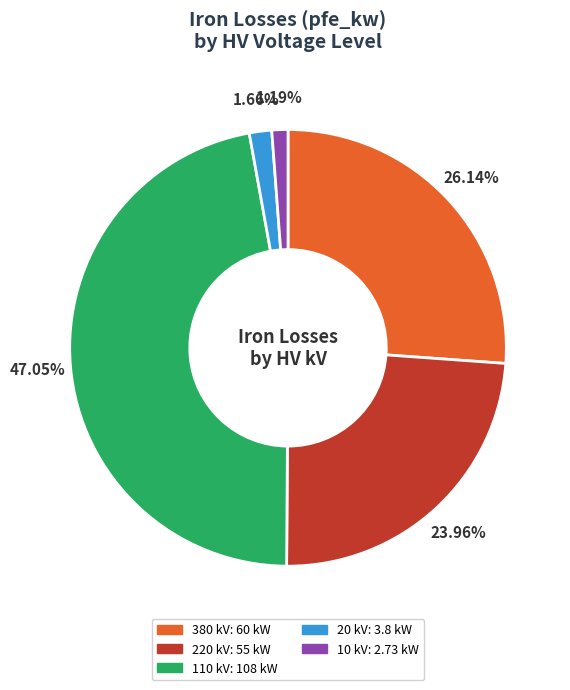

To the nearest percent, what is the difference between the largest and smallest slice percentages?

46%